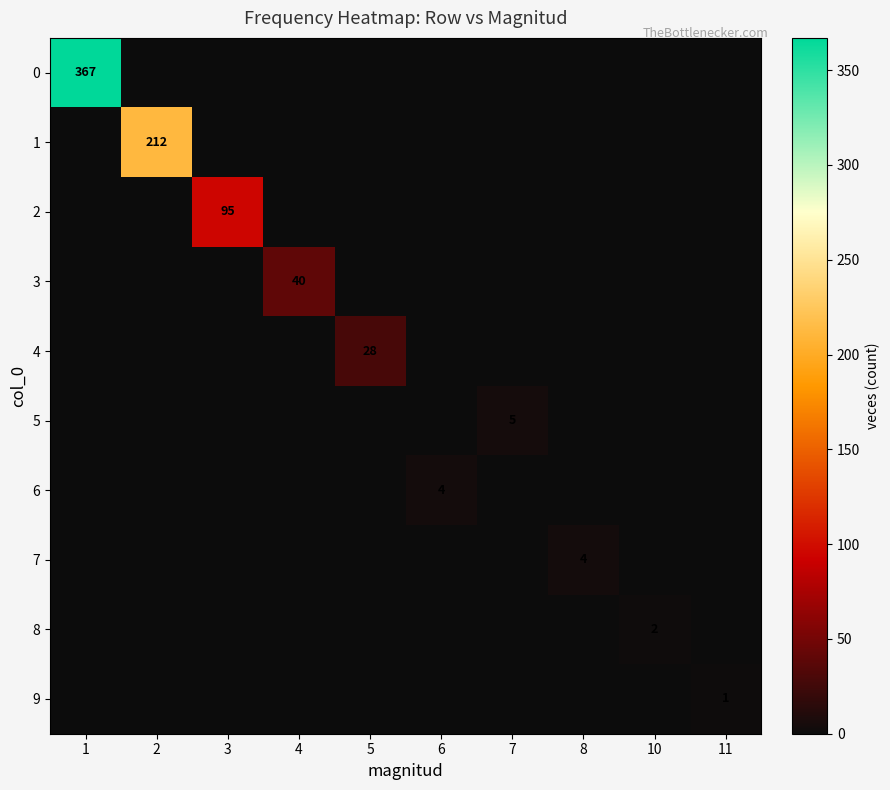

The value of 4 at 5 is 40. True or false?

False